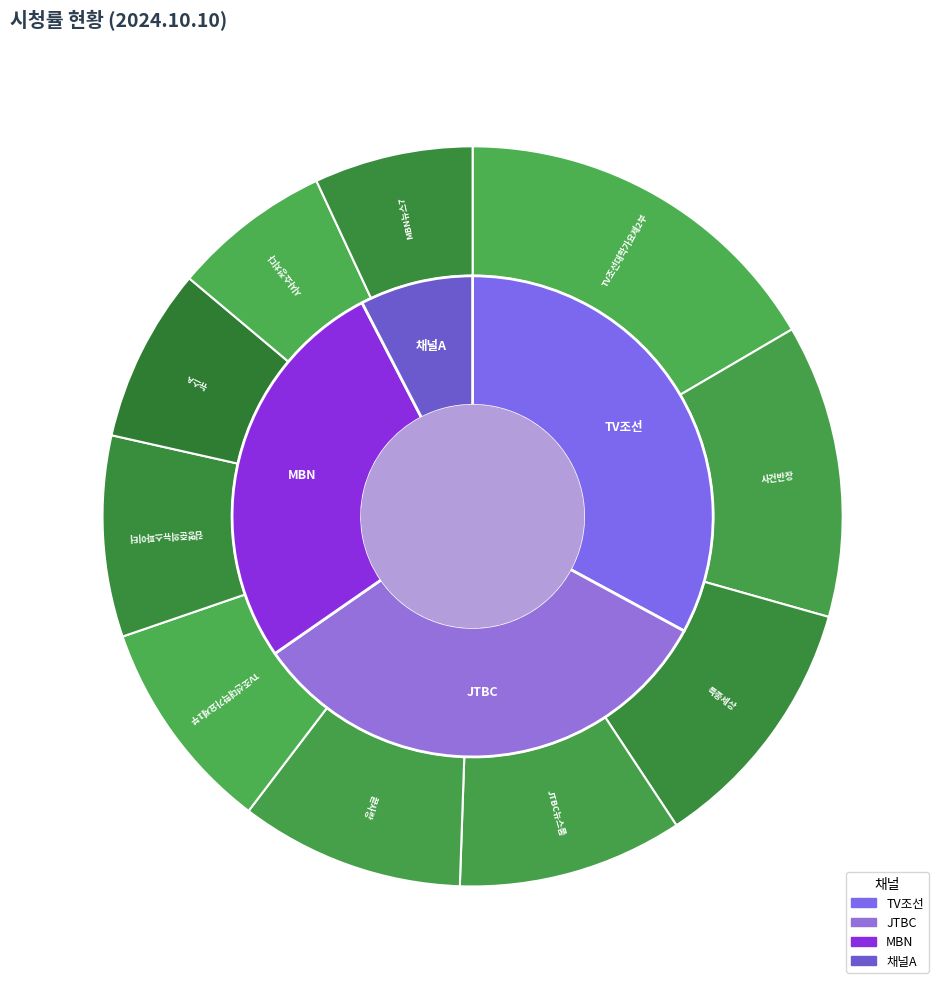

Does TV조선대학가요제2부 account for over 50% of the chart?

No